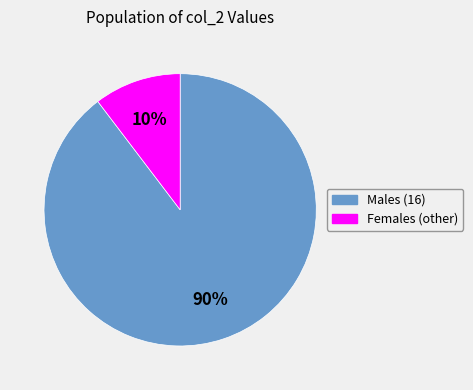

To the nearest percent, what is the average slice percentage?

50%